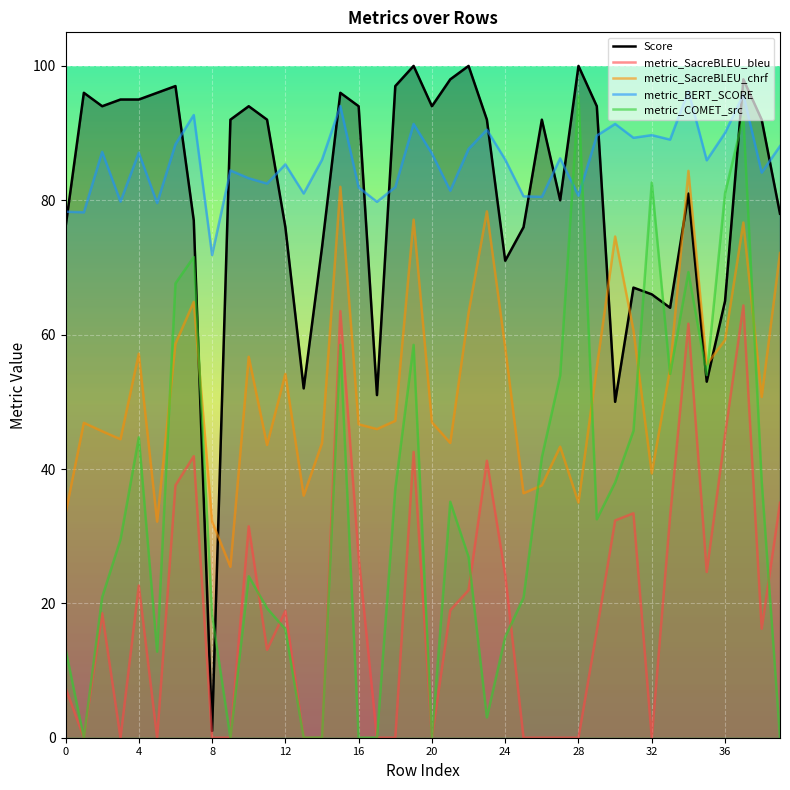

What is the difference between the second highest and second lowest values in the metric_COMET_src series?

92.4